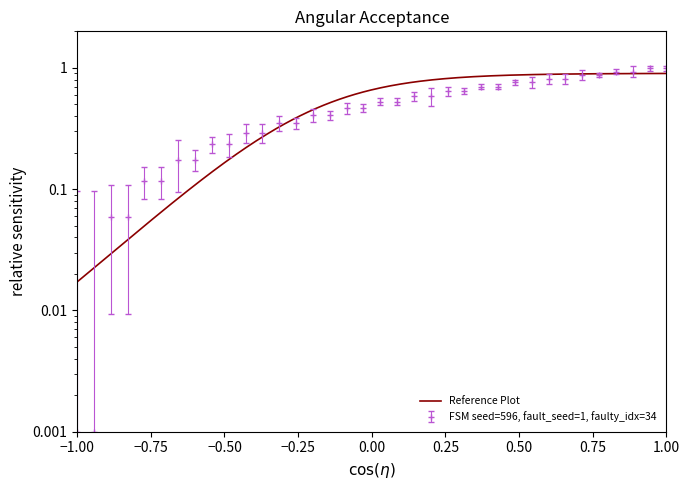

Does the chart have visible grid lines?

No